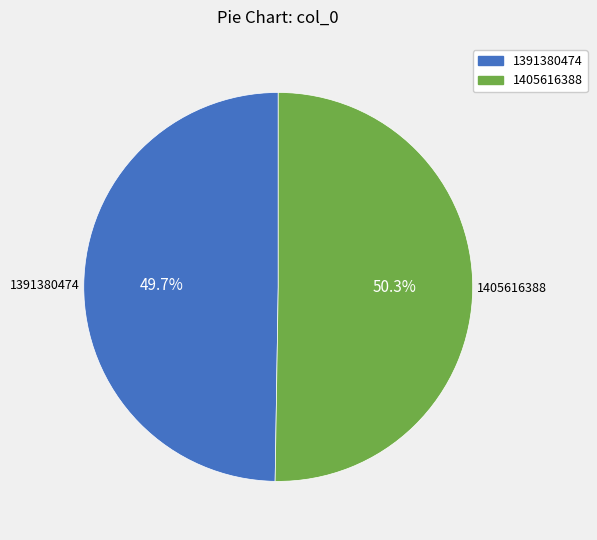

To the nearest percent, what percentage of the pie is 1405616388?

50%